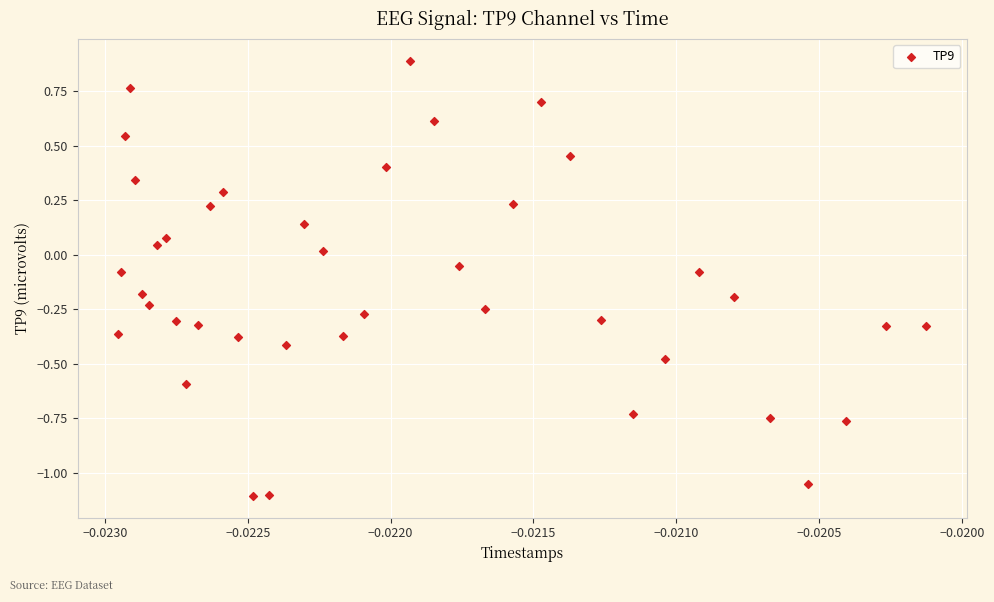

What is the range of Y values (max minus min)?

2.0